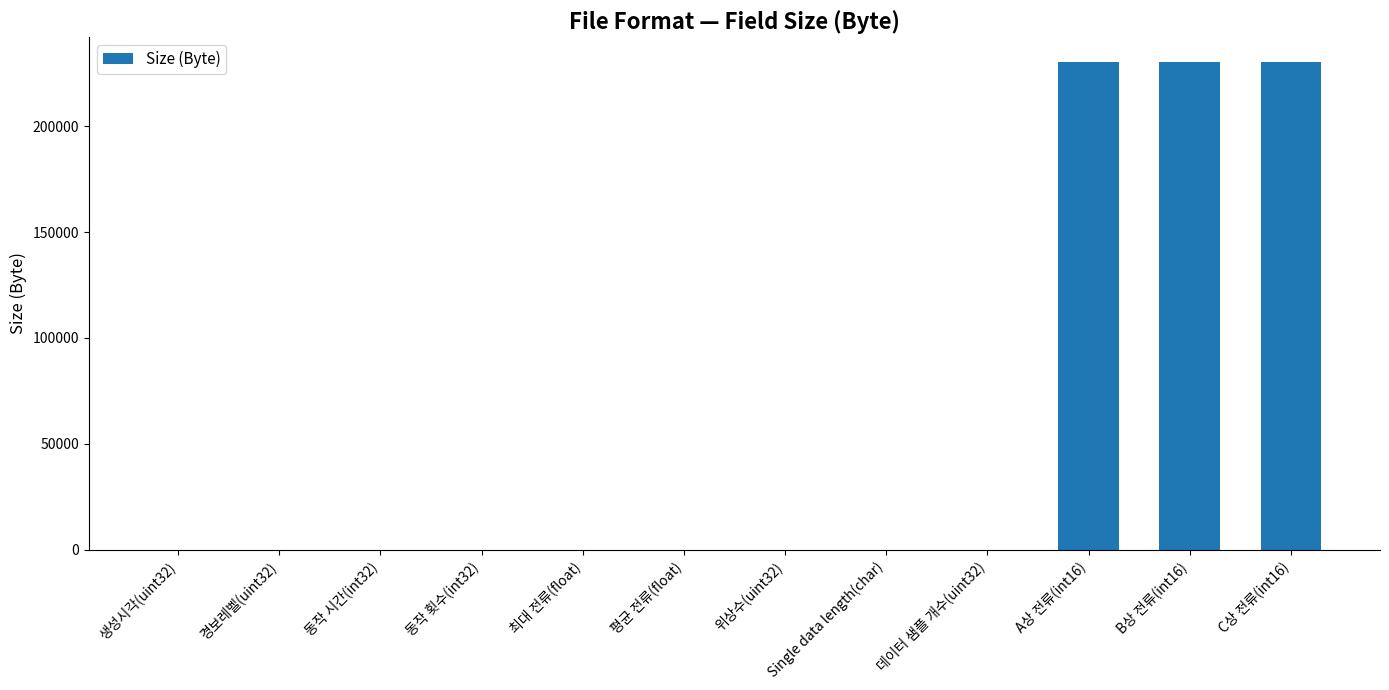

What is the sum of all values?

691230